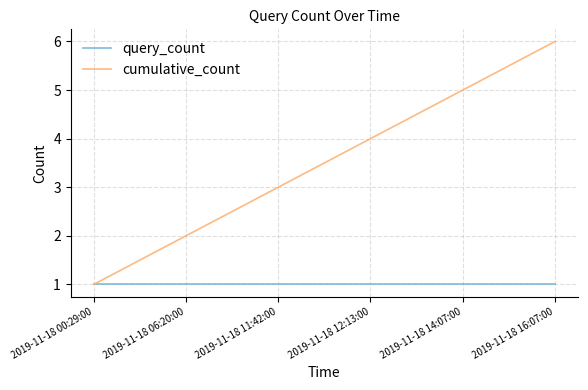

What is the minimum value for cumulative_count?

1